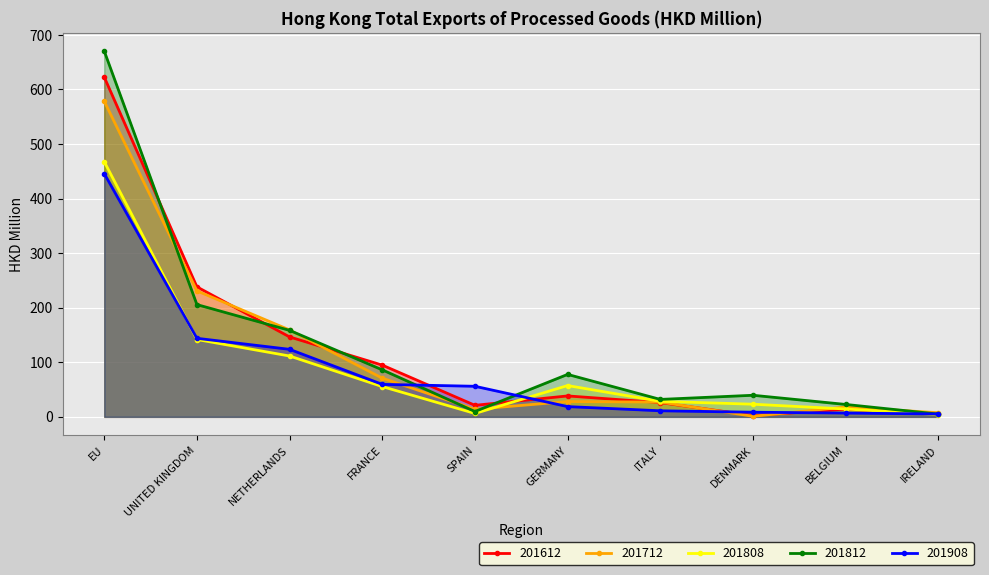

Reading left to right, extract all data points from this chart.

201612: EU=622.7	UNITED KINGDOM=238.3	NETHERLANDS=146.5	FRANCE=94.8	SPAIN=21.2	GERMANY=38.4	ITALY=26.1	DENMARK=2.5	BELGIUM=14.0	IRELAND=6.1
201712: EU=578.5	UNITED KINGDOM=230.9	NETHERLANDS=159.3	FRANCE=70.9	SPAIN=13.9	GERMANY=28.1	ITALY=27.1	DENMARK=1.1	BELGIUM=18.0	IRELAND=7.5
201808: EU=467.7	UNITED KINGDOM=141.8	NETHERLANDS=111.5	FRANCE=55.5	SPAIN=6.2	GERMANY=57.4	ITALY=28.5	DENMARK=23.2	BELGIUM=14.4	IRELAND=4.2
201812: EU=670.4	UNITED KINGDOM=205.8	NETHERLANDS=158.5	FRANCE=86.2	SPAIN=9.8	GERMANY=77.8	ITALY=32.0	DENMARK=39.6	BELGIUM=22.8	IRELAND=5.1
201908: EU=445.9	UNITED KINGDOM=144.0	NETHERLANDS=123.8	FRANCE=59.5	SPAIN=56.0	GERMANY=18.8	ITALY=11.1	DENMARK=8.5	BELGIUM=7.0	IRELAND=5.3